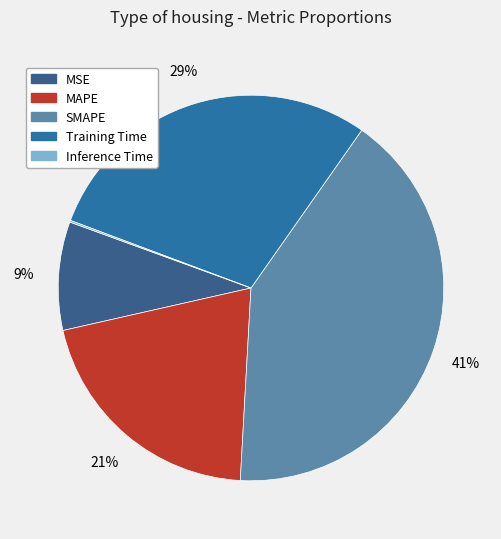

Is Inference Time the majority of the pie?

No